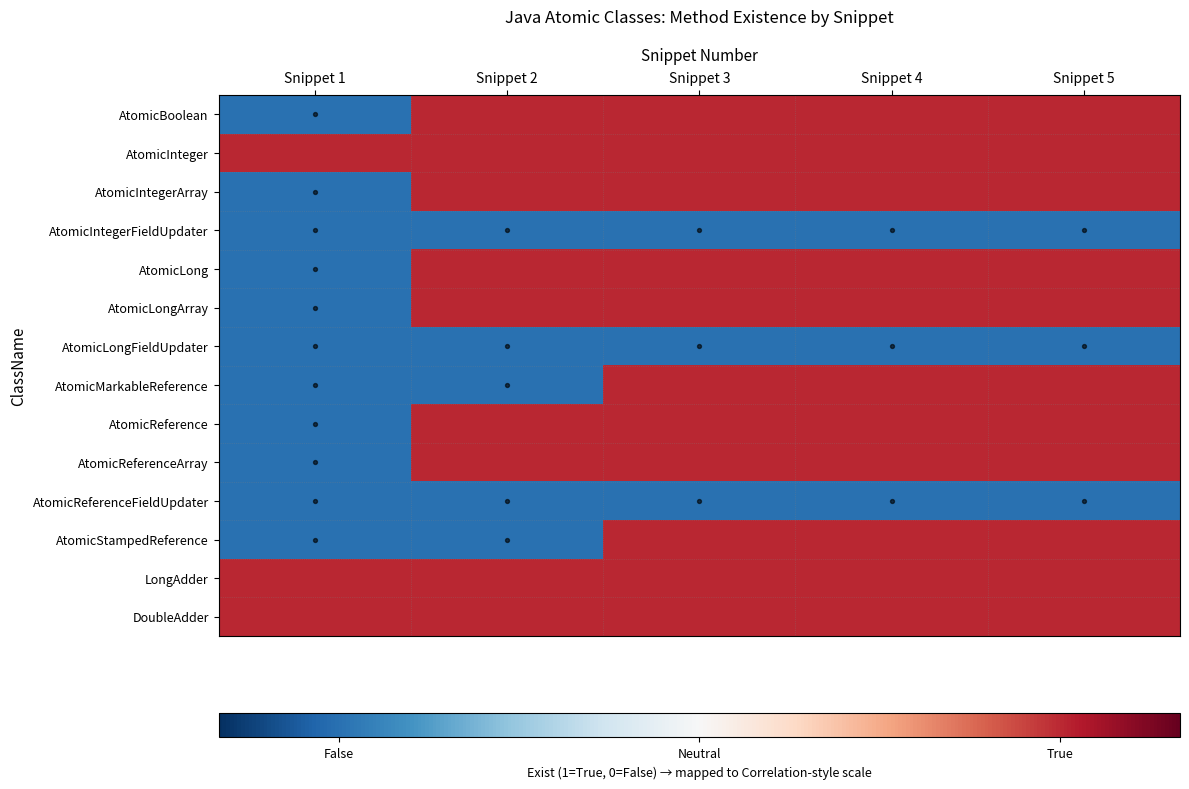

What is the smallest value displayed?

-0.8